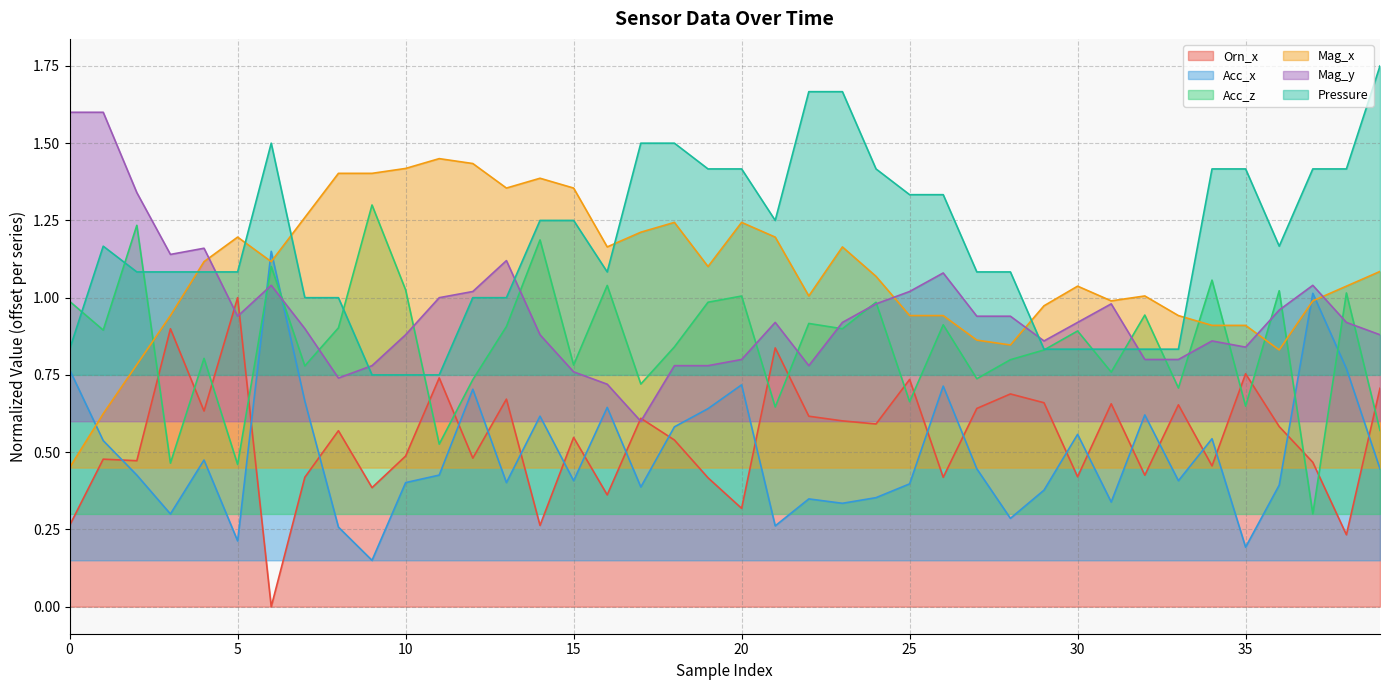

Count the number of categories in the chart.

40